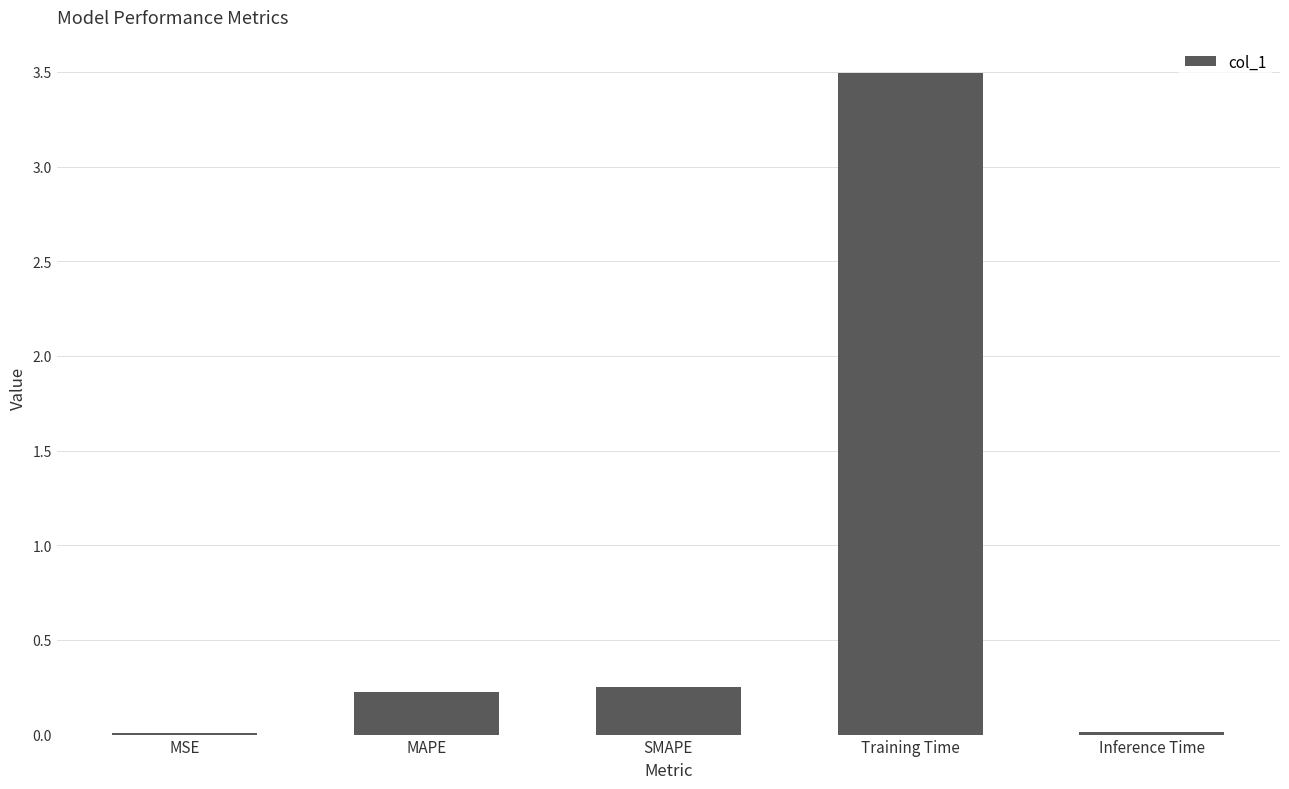

The chart shows a value of 0.0 at MSE. True or false?

True